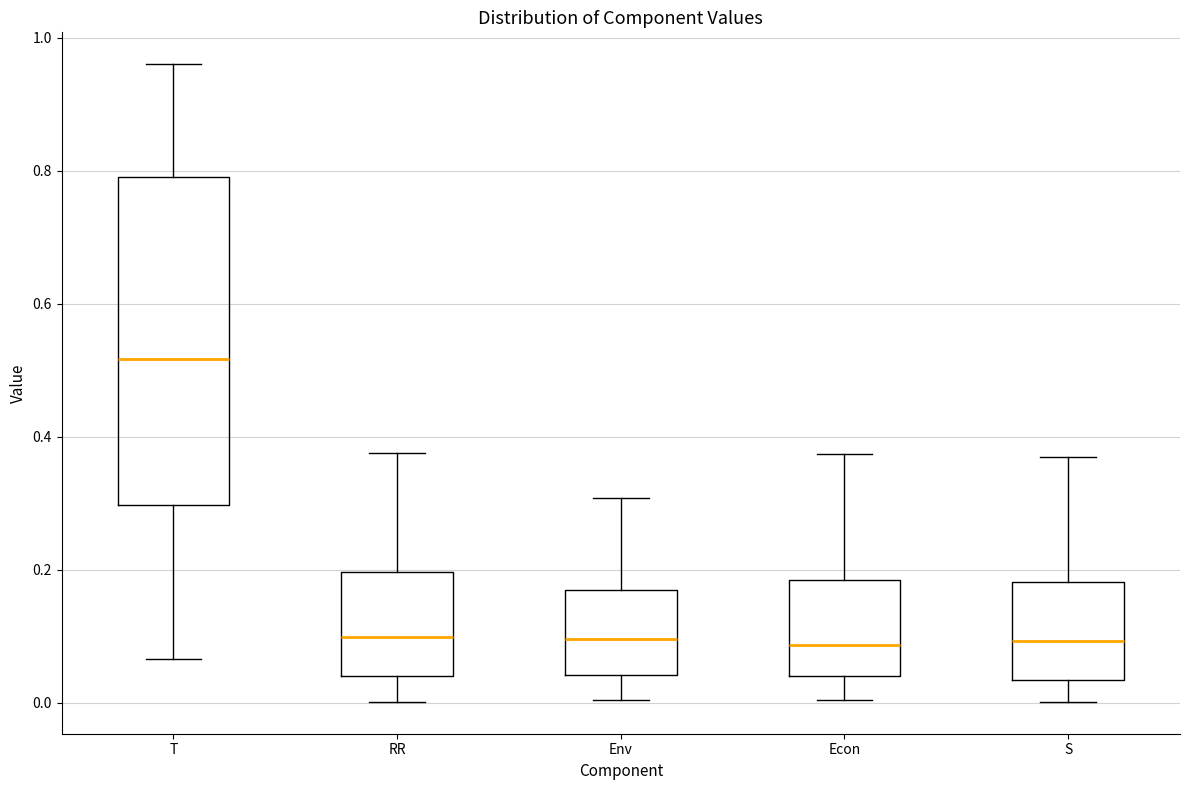

Reading left to right, transcribe this box plot: for each box, give where its median line is, the range the box spans, and where its two whiskers end, as read against the y-axis. The values are not printed on the chart, so give them approximately, as read against the axis.

T: median 0.52, box 0.30 to 0.80, whiskers 0.06 to 0.96
RR: median 0.10, box 0.04 to 0.20, whiskers 0.00 to 0.38
Env: median 0.10, box 0.04 to 0.16, whiskers 0.00 to 0.30
Econ: median 0.08, box 0.04 to 0.18, whiskers 0.00 to 0.38
S: median 0.10, box 0.04 to 0.18, whiskers 0.00 to 0.36